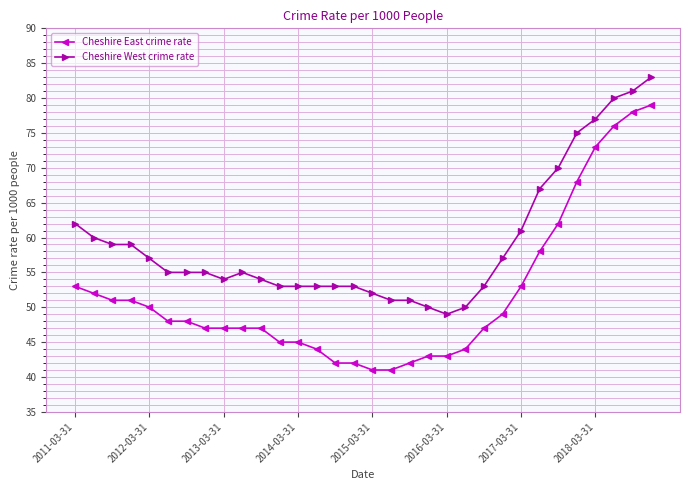

True or false: Cheshire West crime rate and Cheshire East crime rate cross at least once.

False